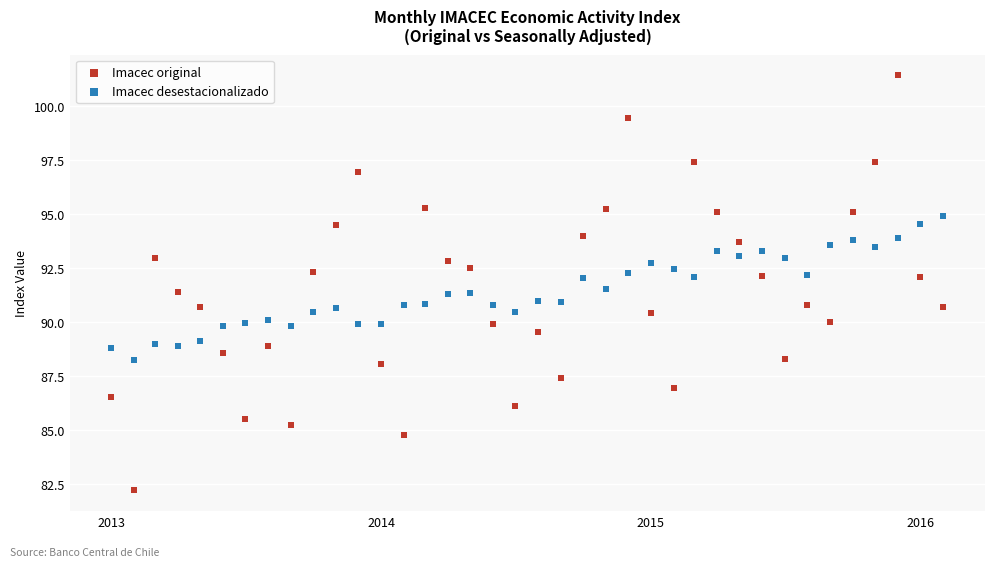

What are all the series names shown in the legend?

Imacec original, Imacec desestacionalizado